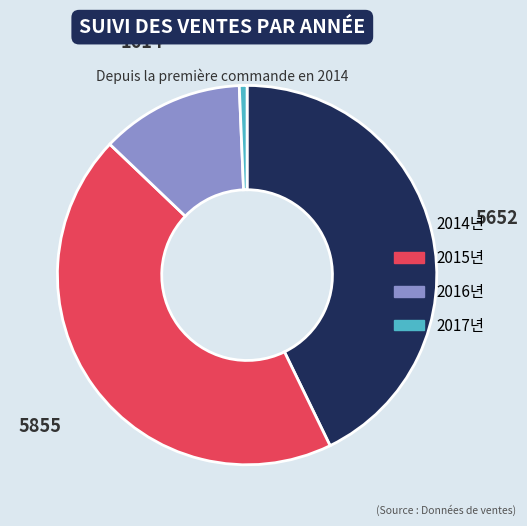

Is the sum of 2017년 and 2015년 greater than half?

No